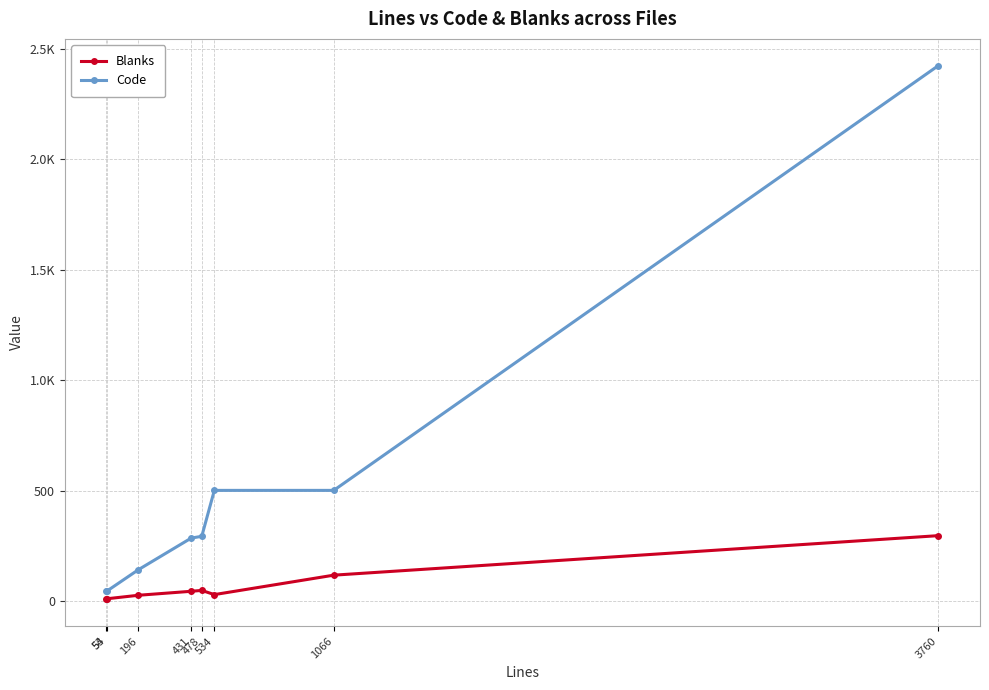

What are all the series names shown in the legend?

Blanks, Code